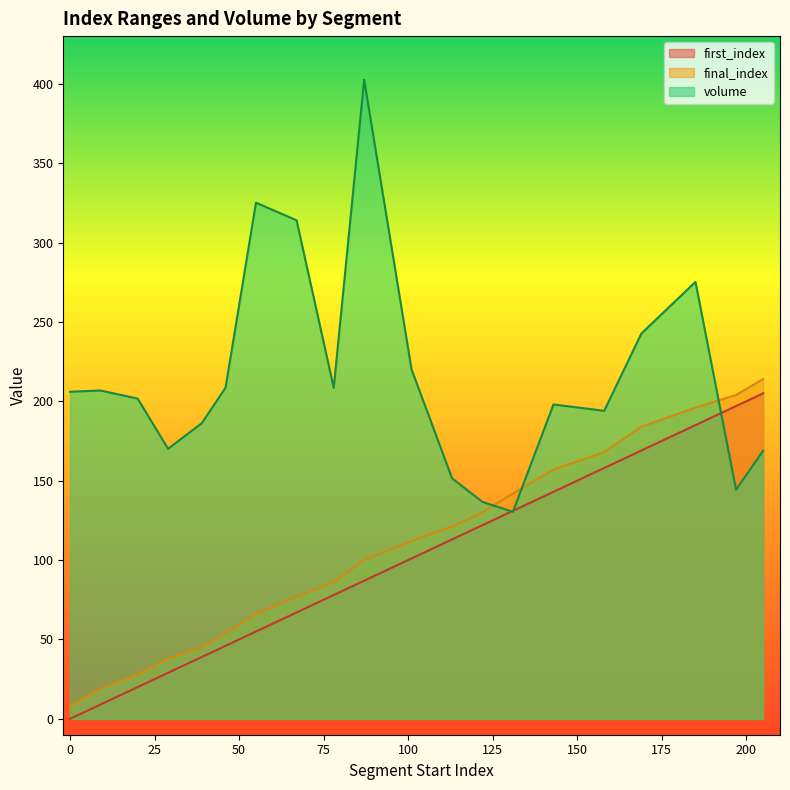

What is the average value of the final_index series?

107.5